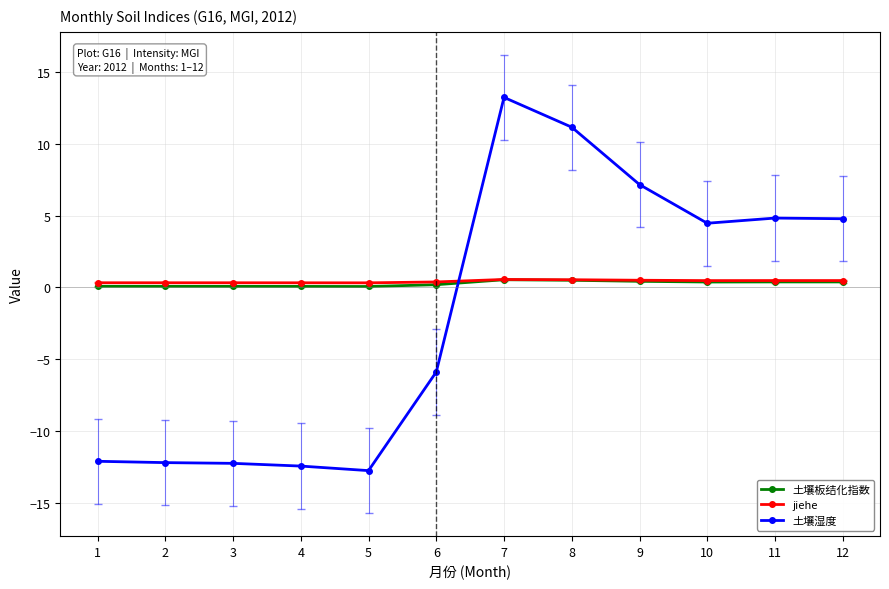

How many categories are shown in the chart?

12